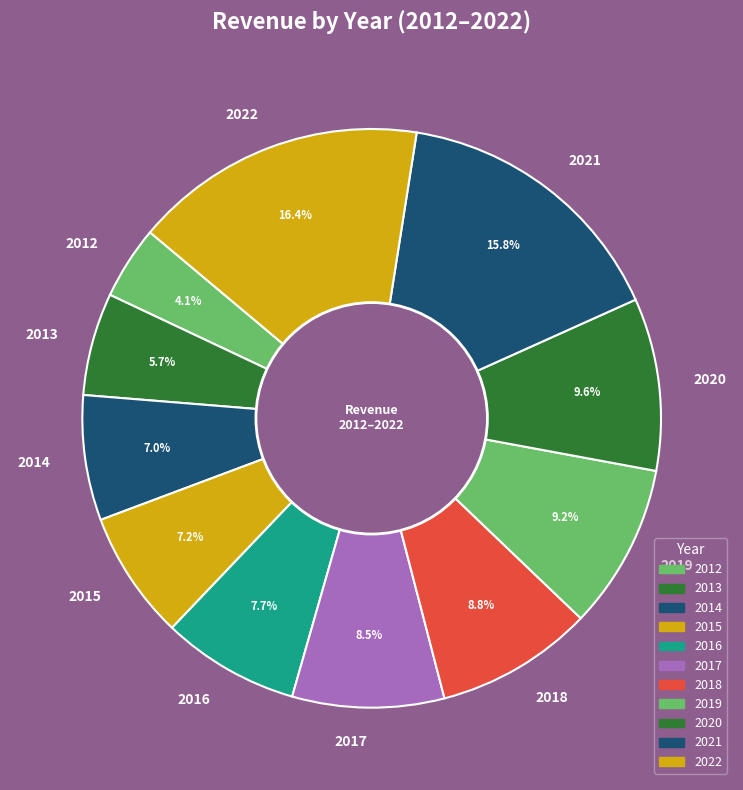

To the nearest percent, what is the difference between the largest and smallest slice percentages?

12%